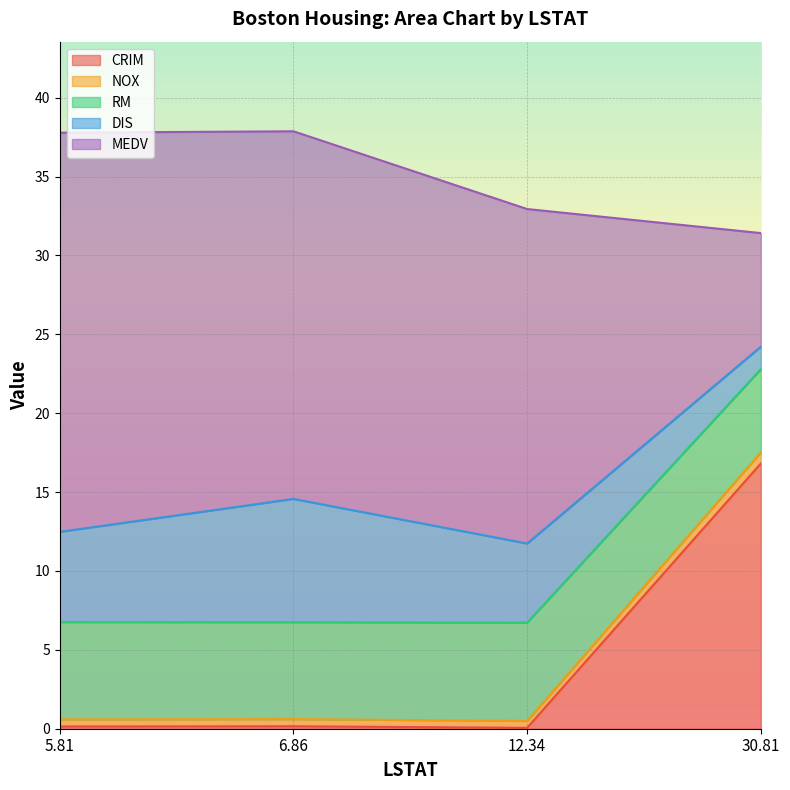

The value of CRIM at 12.34 is 0.1. True or false?

False